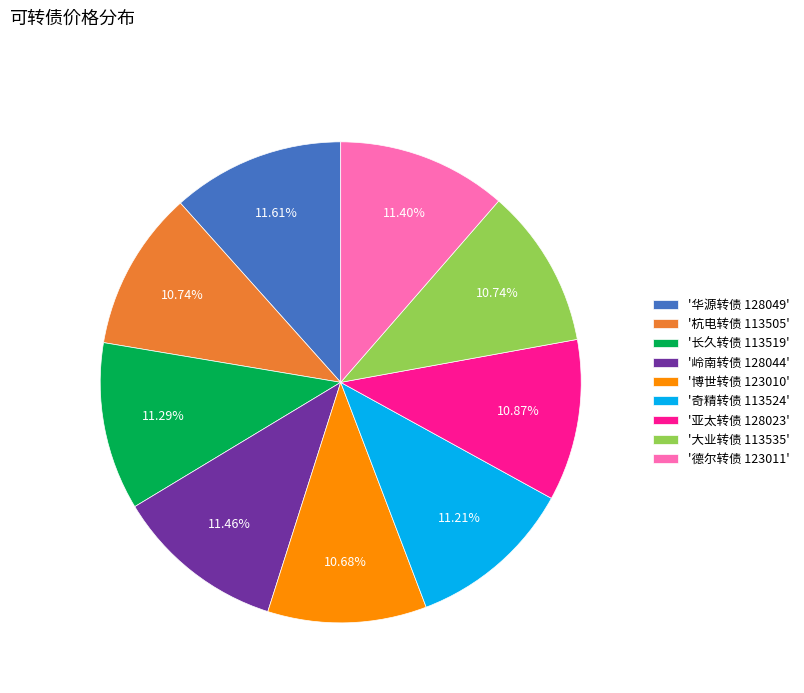

Does any single category account for the majority?

No